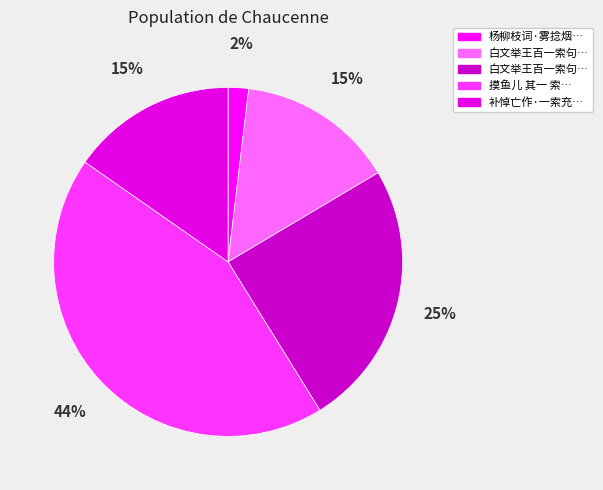

Rank the categories by value from lowest to highest.

杨柳枝词·雾捻烟搓一索春, 白文举王百一索句送行, 补悼亡作·一索充闾喜气盈, 白文举王百一索句送行, 摸鱼儿 其一 索陈桂舫孝廉写村居图扇